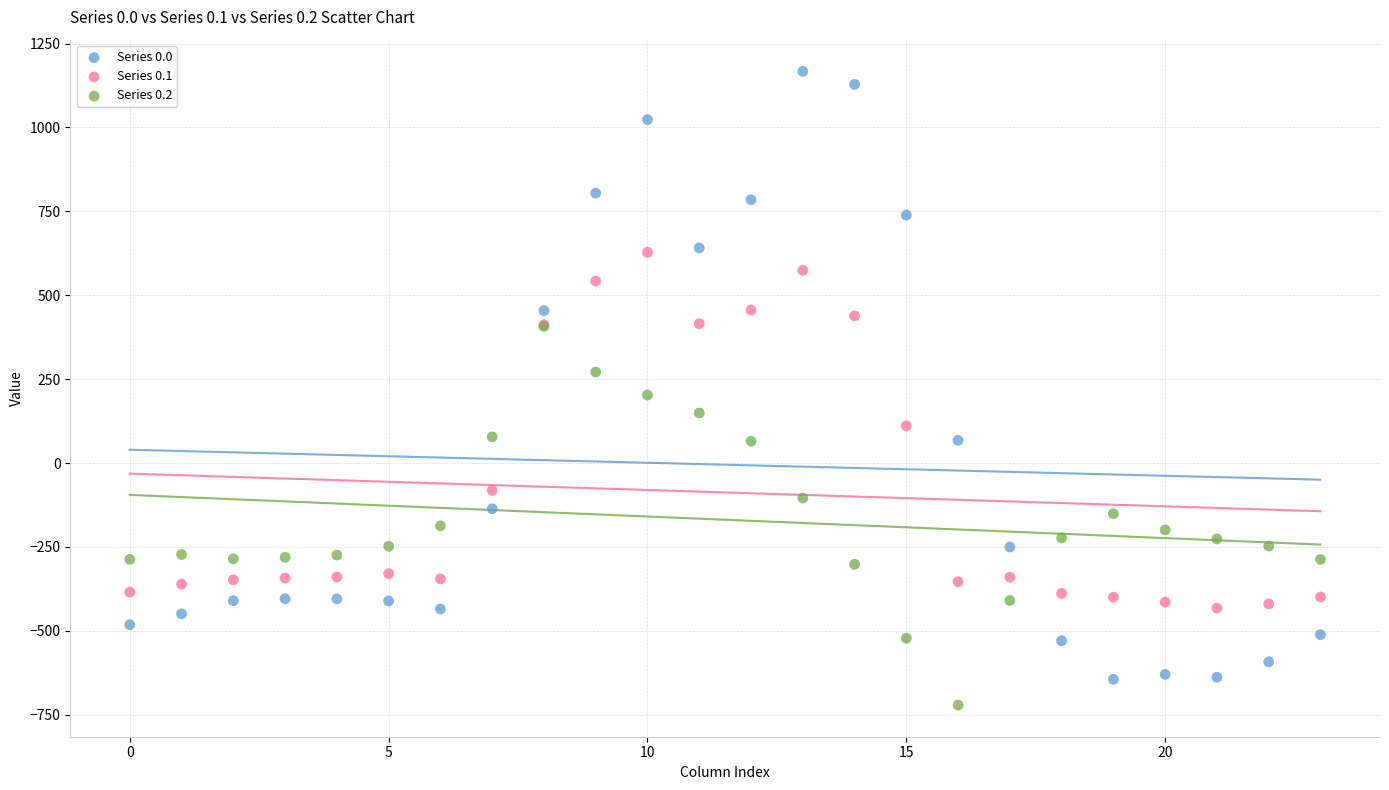

What are all the series names shown in the legend?

Series 0.0, Series 0.1, Series 0.2